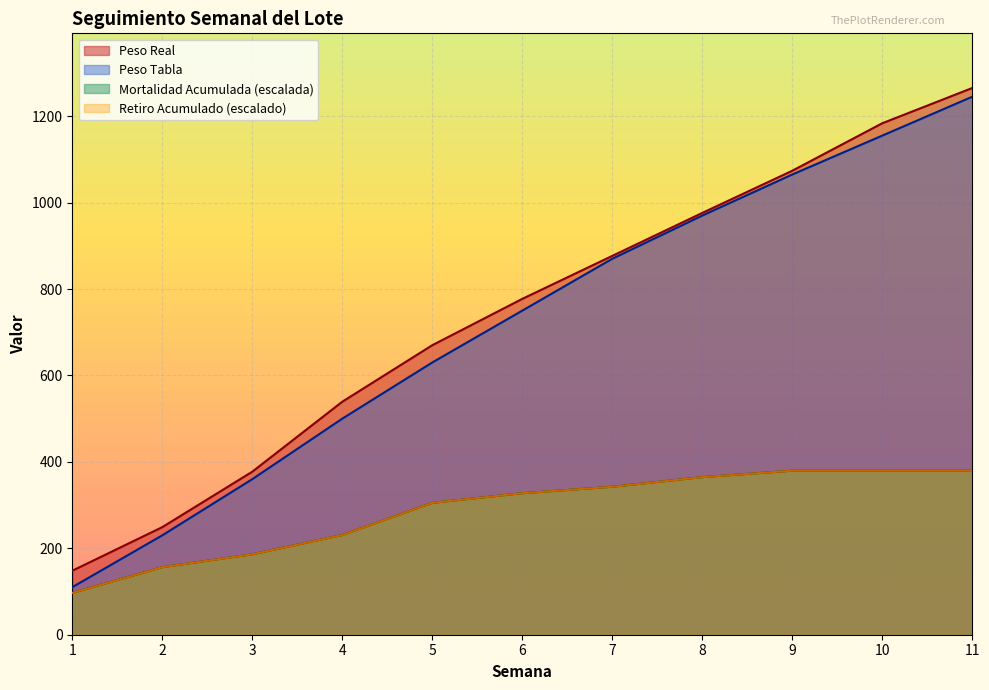

Which series changed the most between 3 and 11?

Peso Real